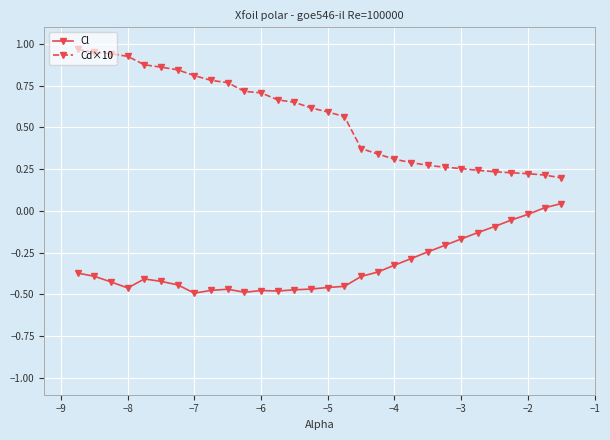

Which series has the largest total across all categories?

Cd×10